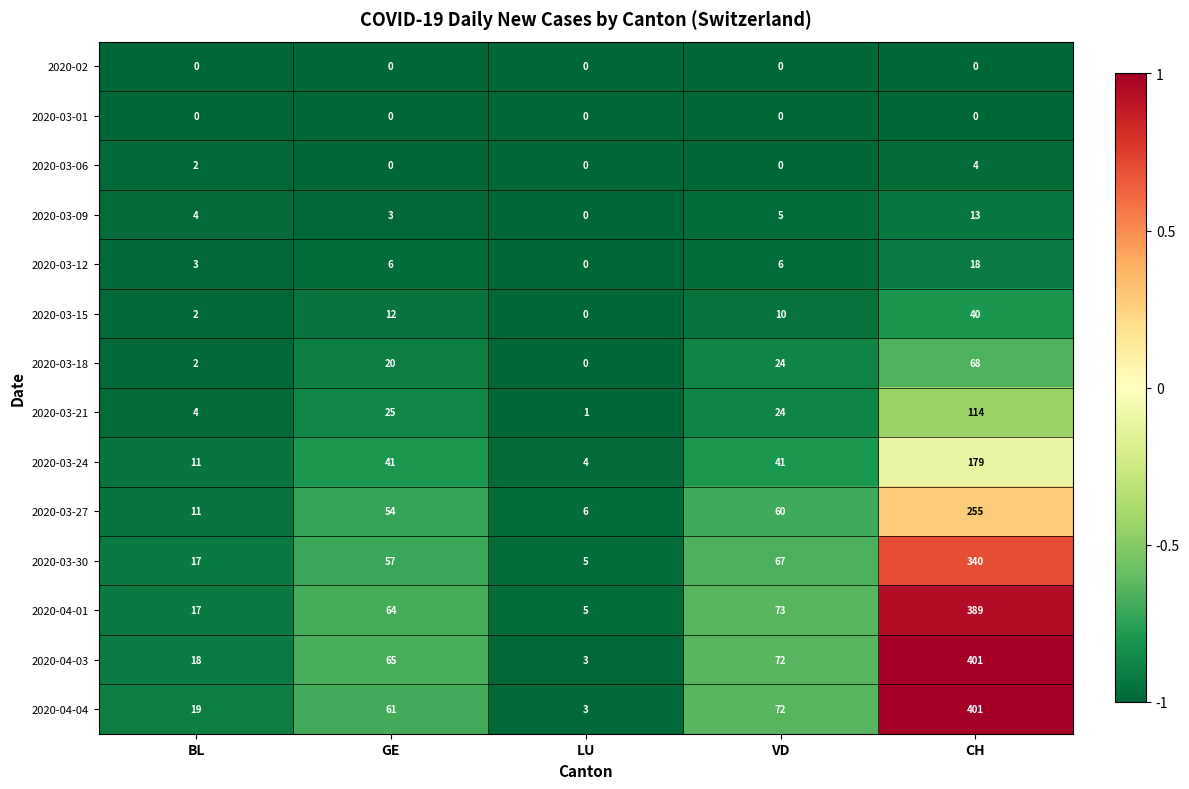

What is the difference between the highest and lowest values at LU?

6